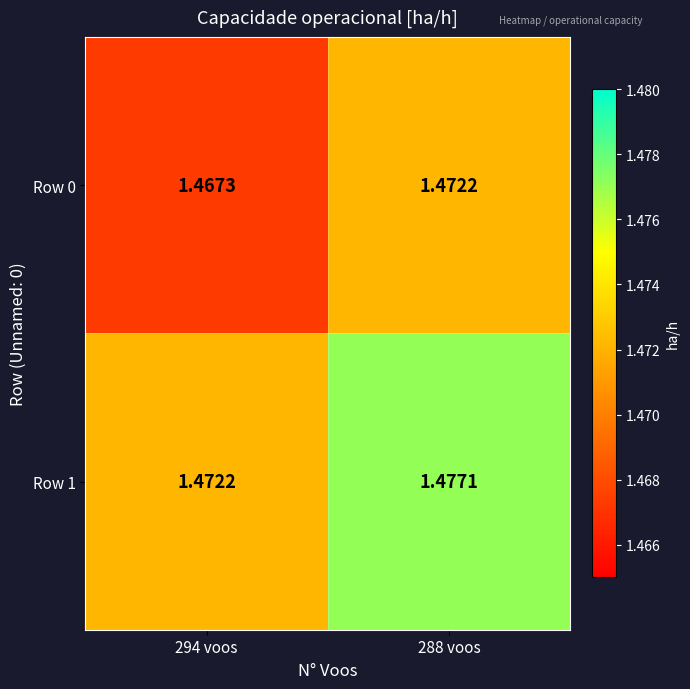

How many distinct data groups are displayed?

2